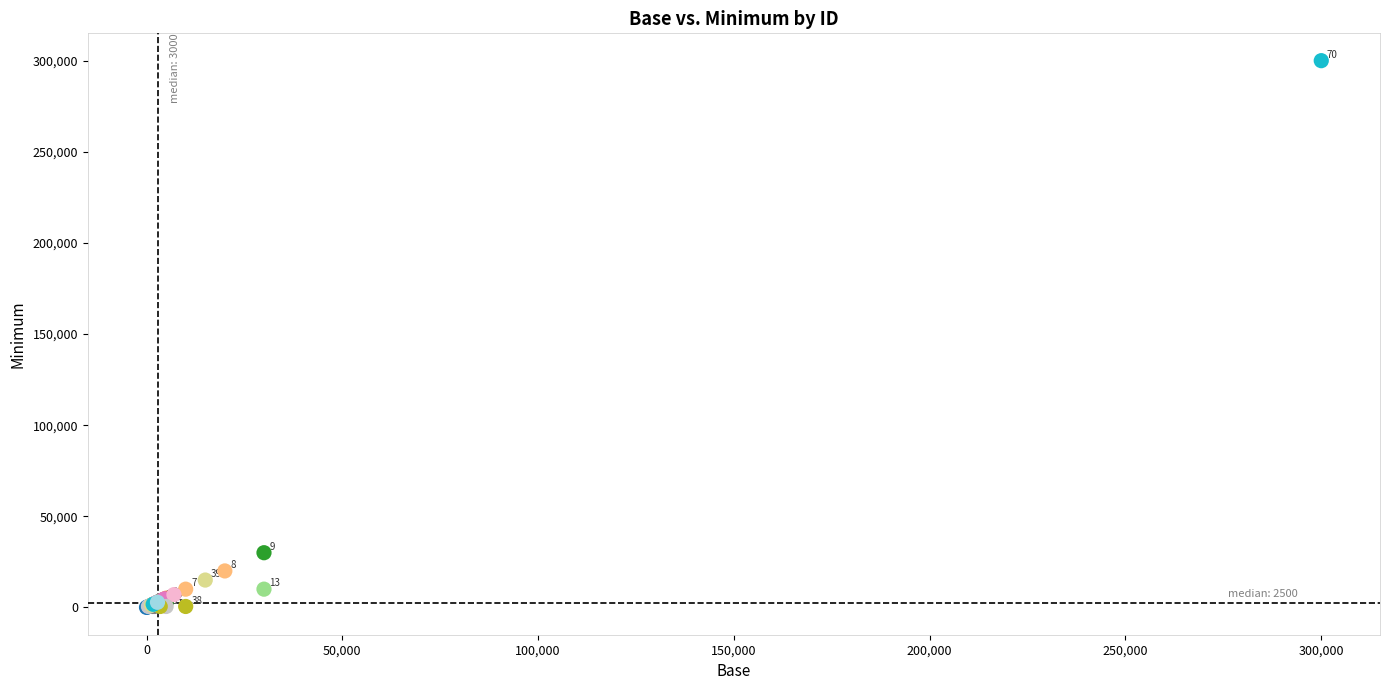

What Y value in the scatter plot is closest to 150000?

30000